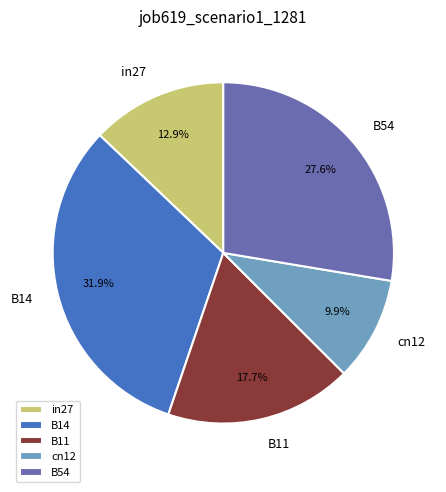

What is the smallest slice in the pie chart?

cn12